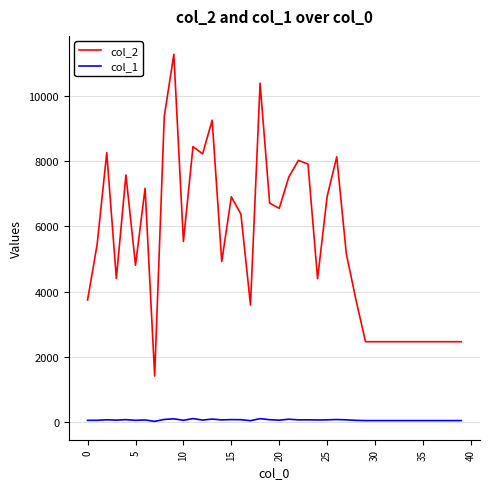

Which series has the largest range (max minus min)?

col_2